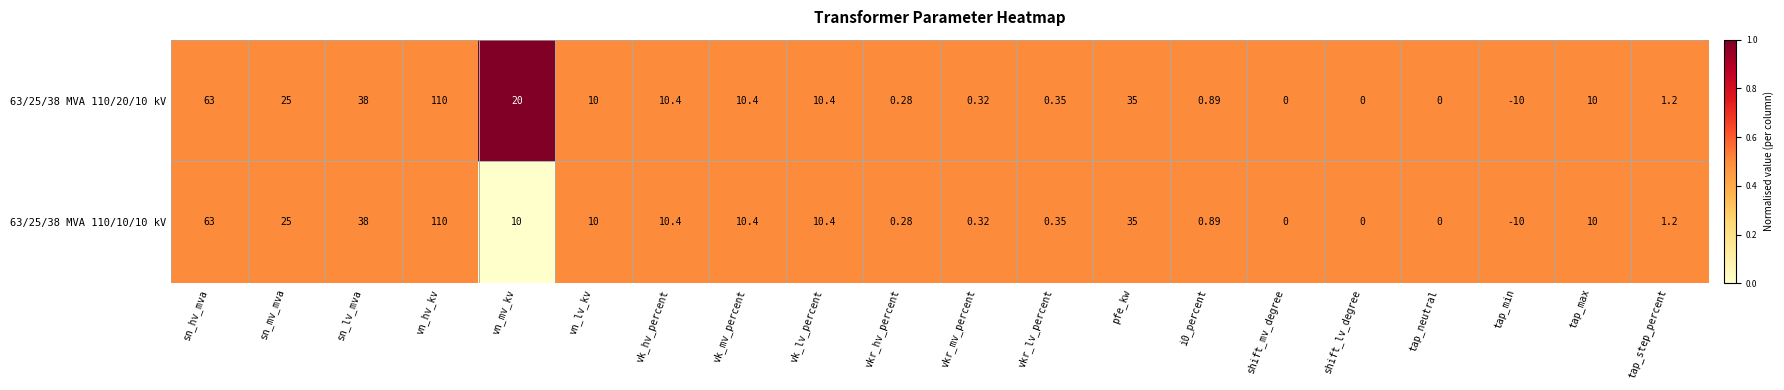

Which category has the highest value across all series?

vn_hv_kv